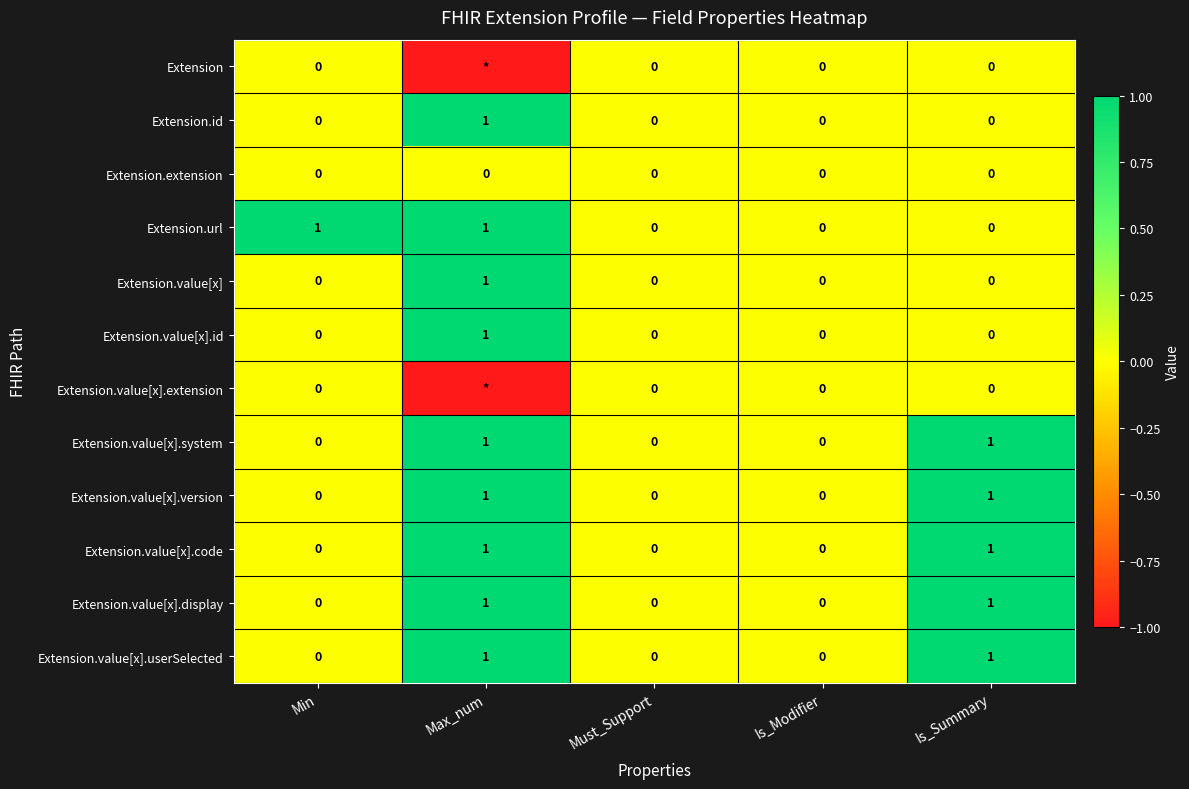

The value of Extension.value[x].id at Is_Modifier is -1. True or false?

False